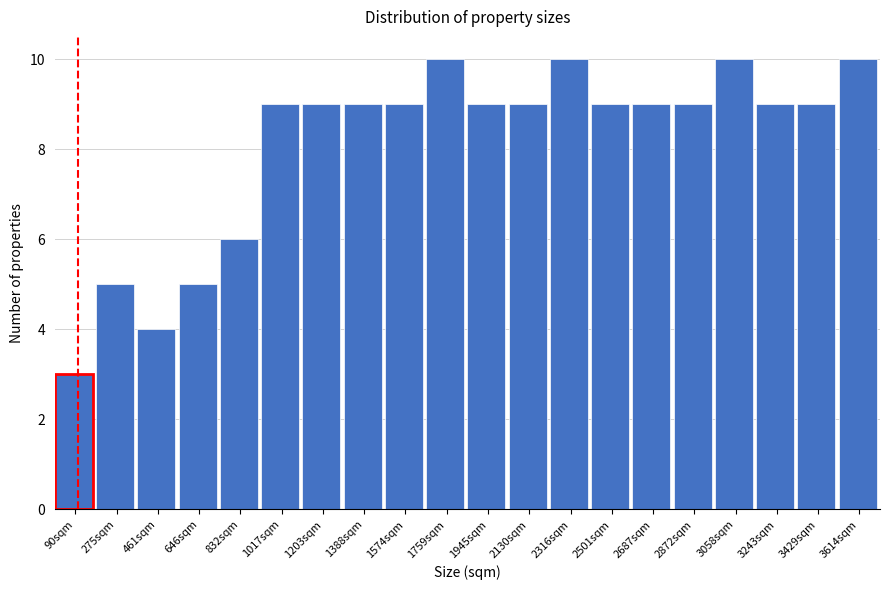

Reading left to right, what are all the values shown in this chart?

3	5	4	5	6	9	9	9	9	10	9	9	10	9	9	9	10	9	9	10